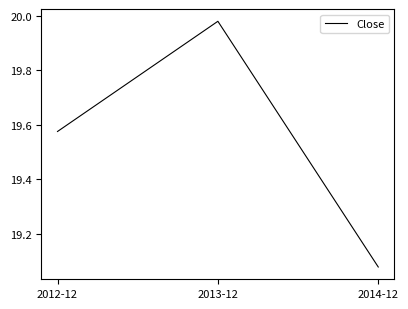

Where is the data nearest to the value 19?

2014-12